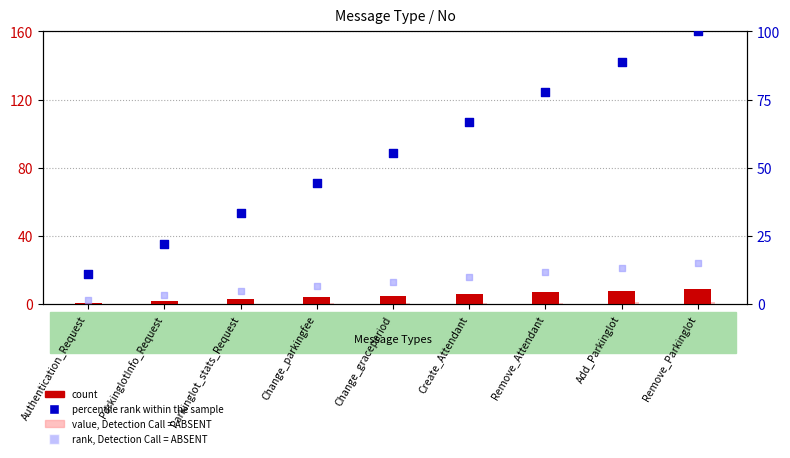

At how many categories does at least one series exceed 57?

4